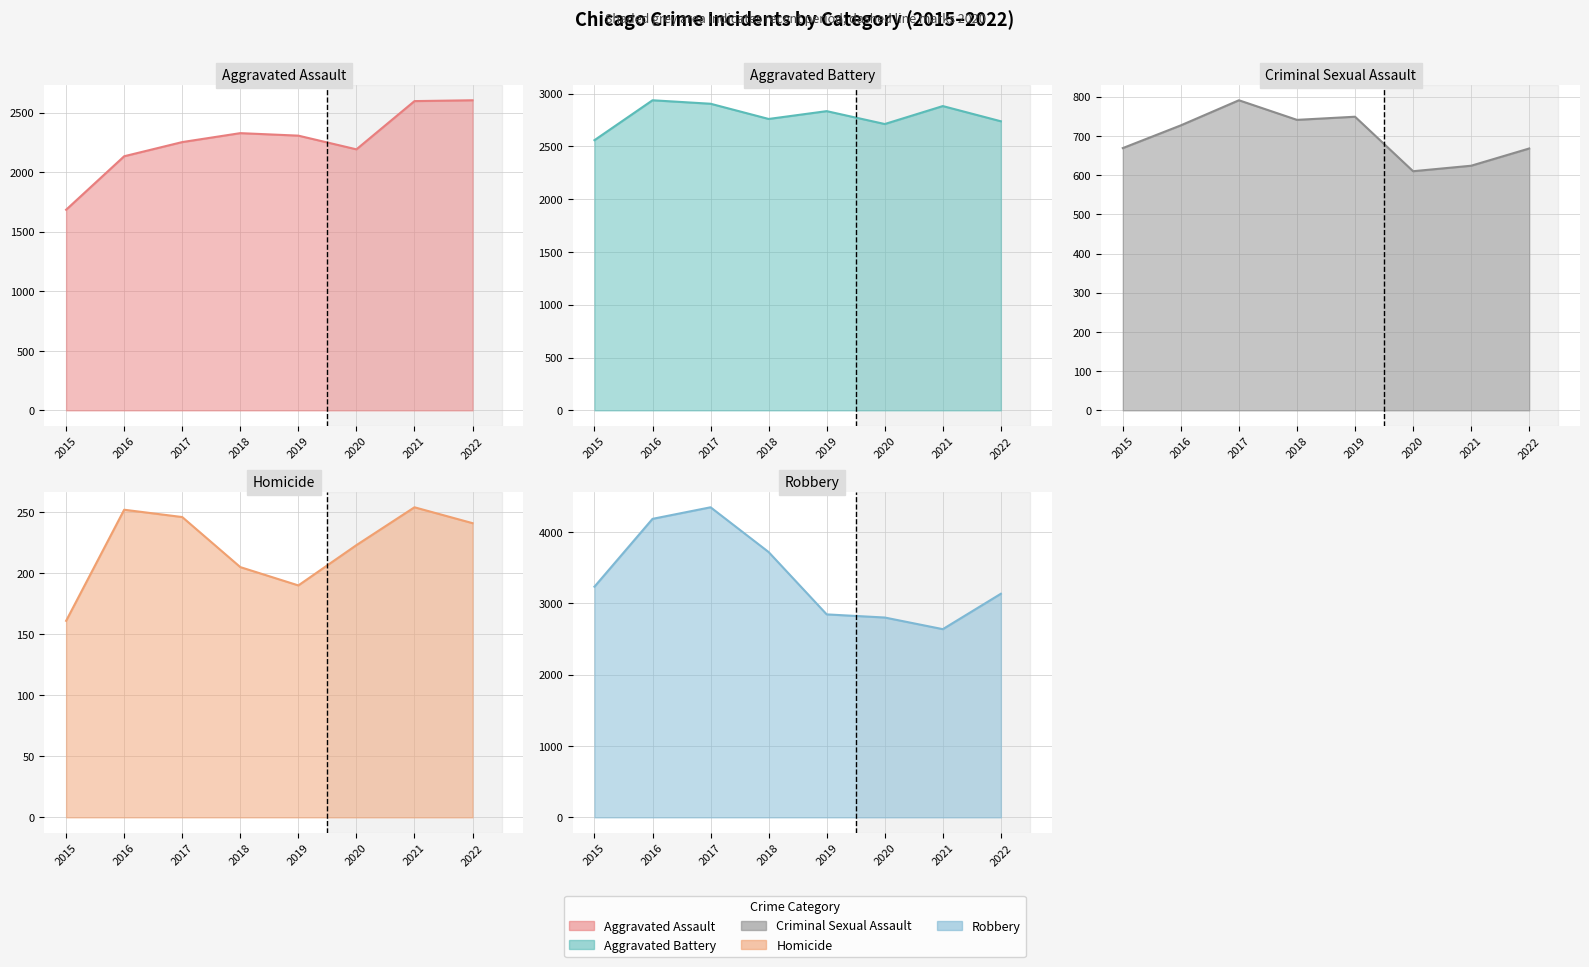

Where is Criminal Sexual Assault nearest to the value 700?

2016